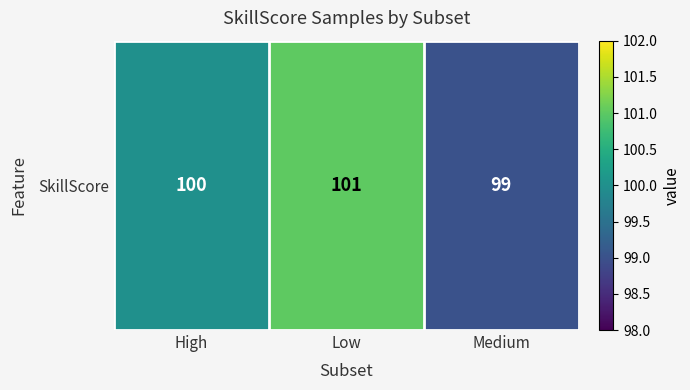

What value does the data have at Low?

101